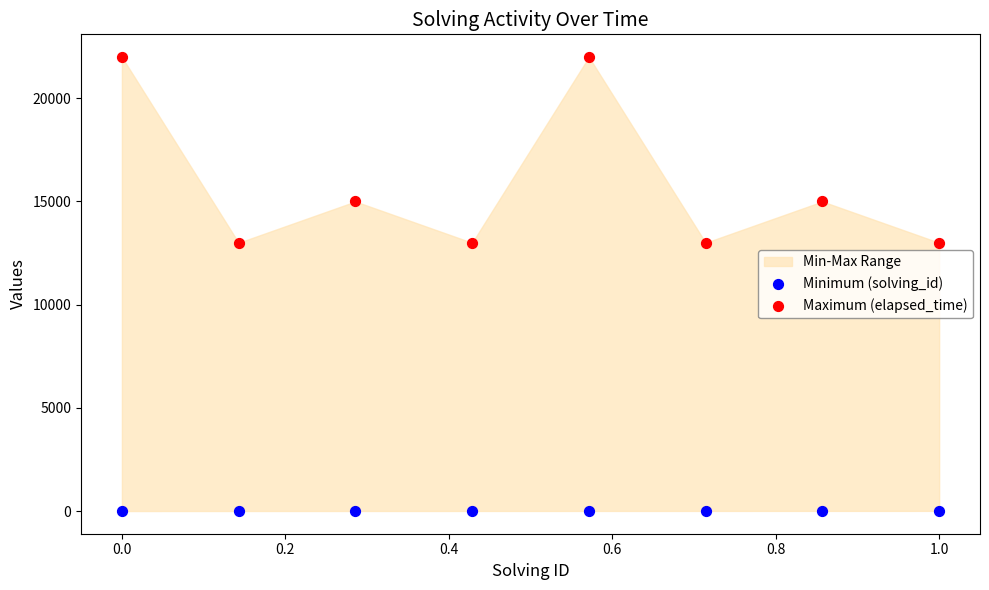

Which series reaches the maximum Y coordinate?

Maximum (elapsed_time)